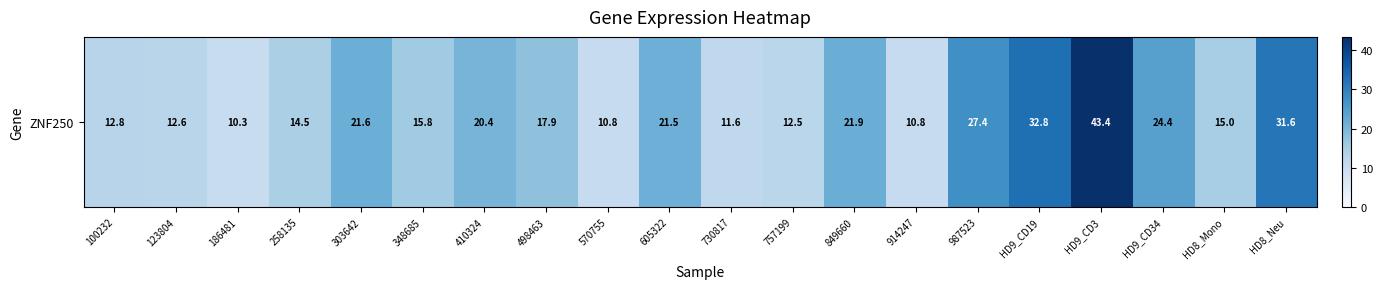

What value does the data have at 498463?

17.9